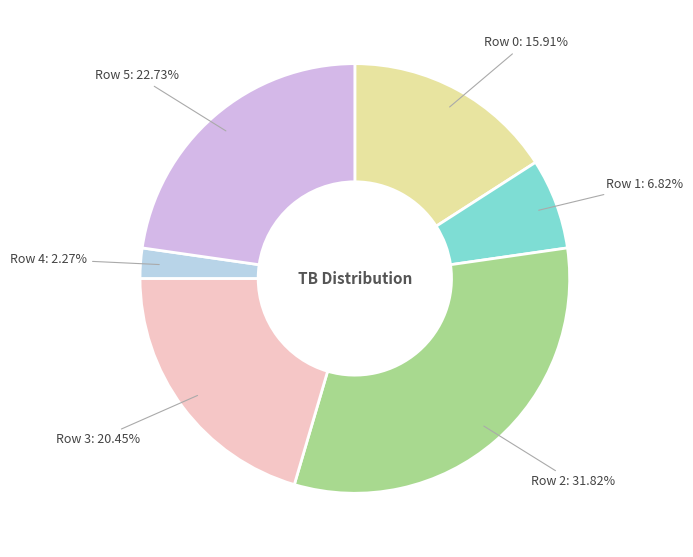

Between Row 4 and Row 0, which is larger?

Row 0